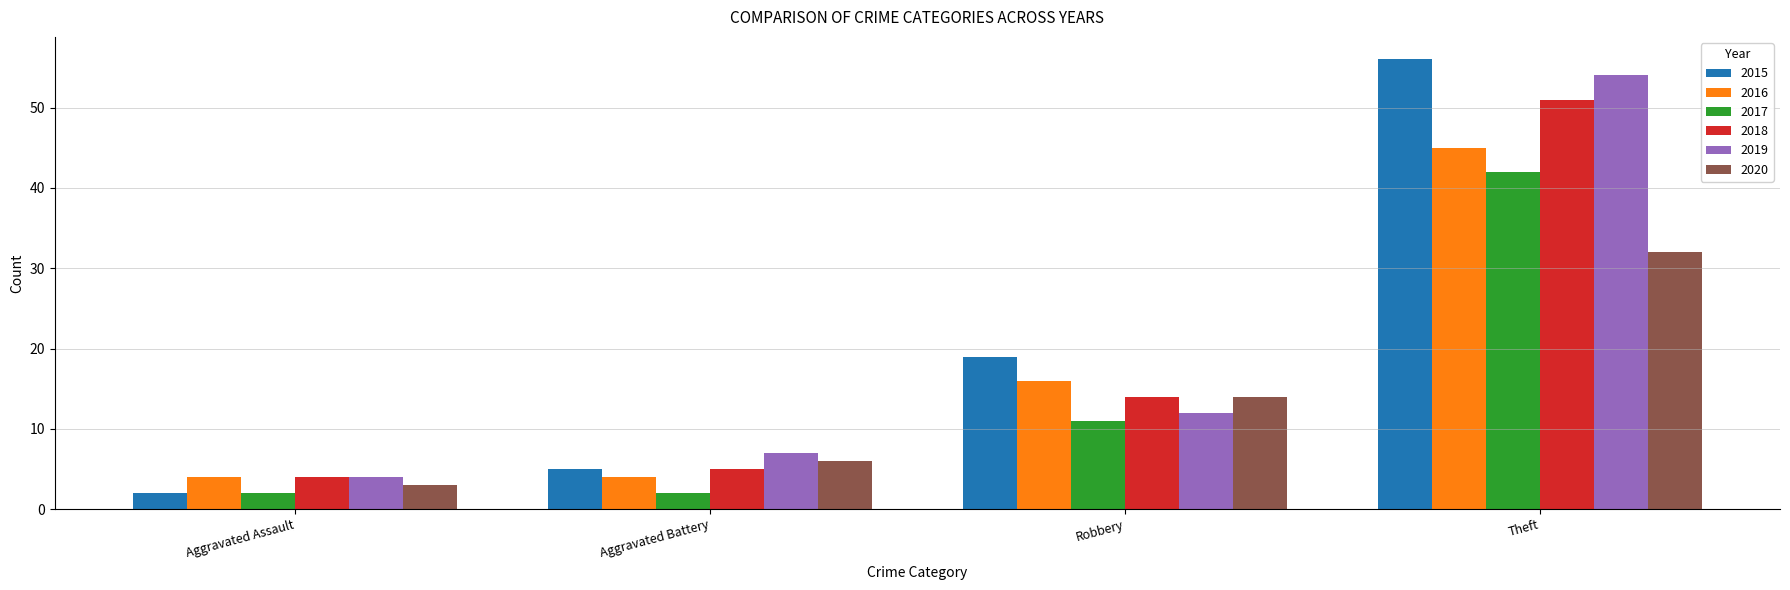

At how many categories does at least one series exceed 18?

2